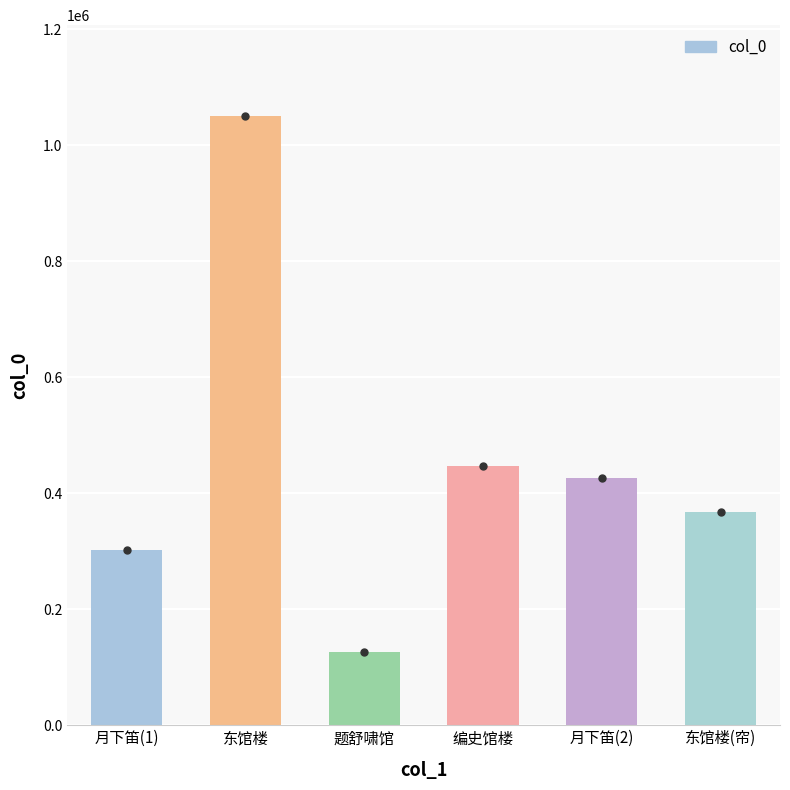

What is the change in value from 月下笛(1) to 题舒啸馆?

-175895